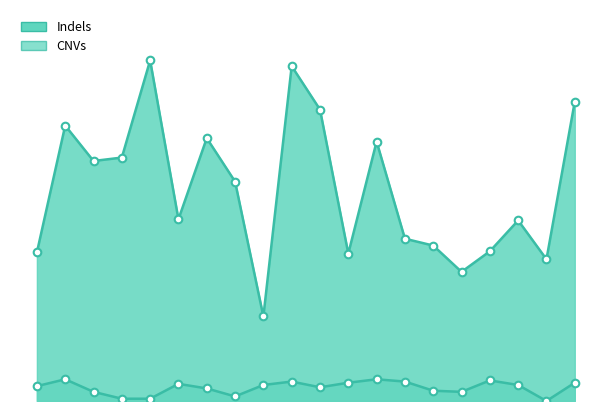

Which series contains the lowest Y value?

CNVs